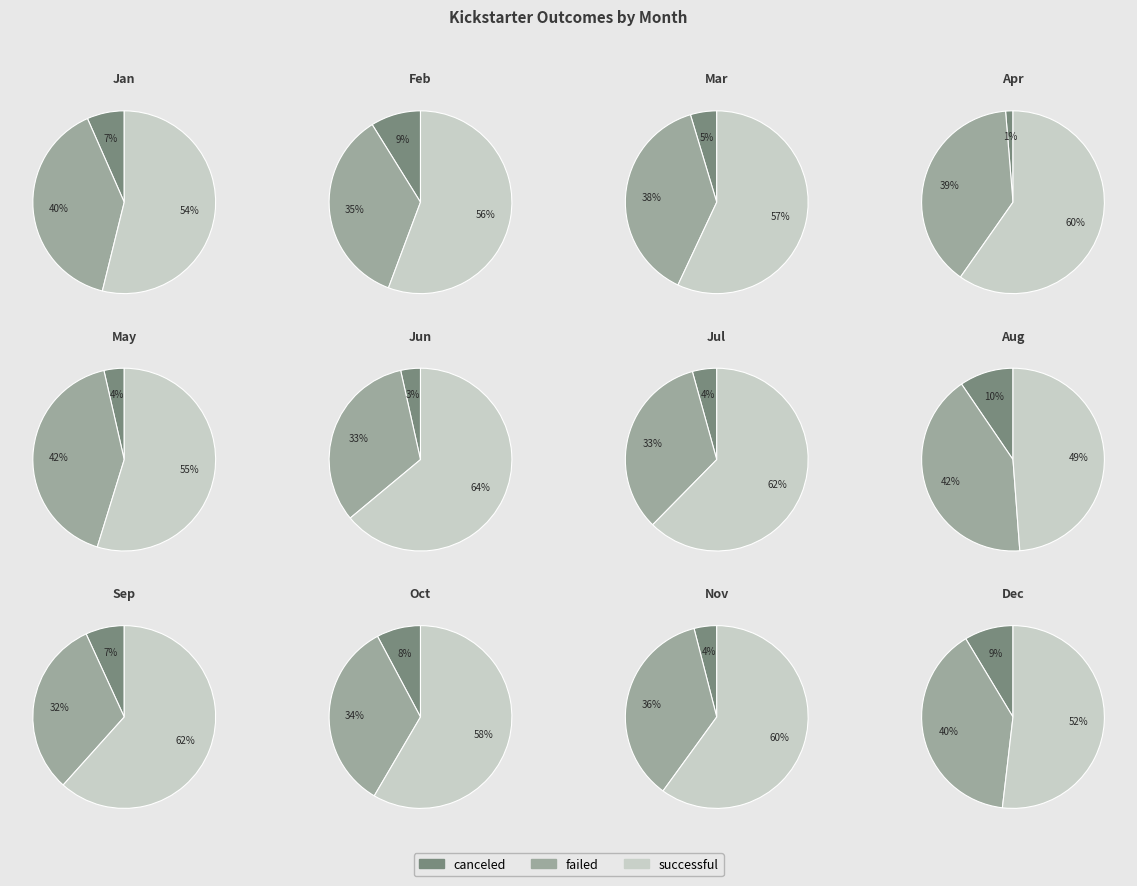

True or false: Sep accounts for 13% of the total.

False